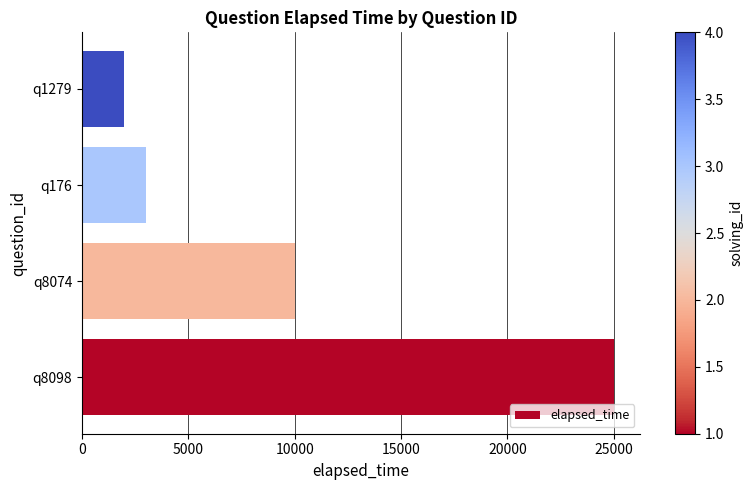

The value at q176 is 3000. True or false?

True